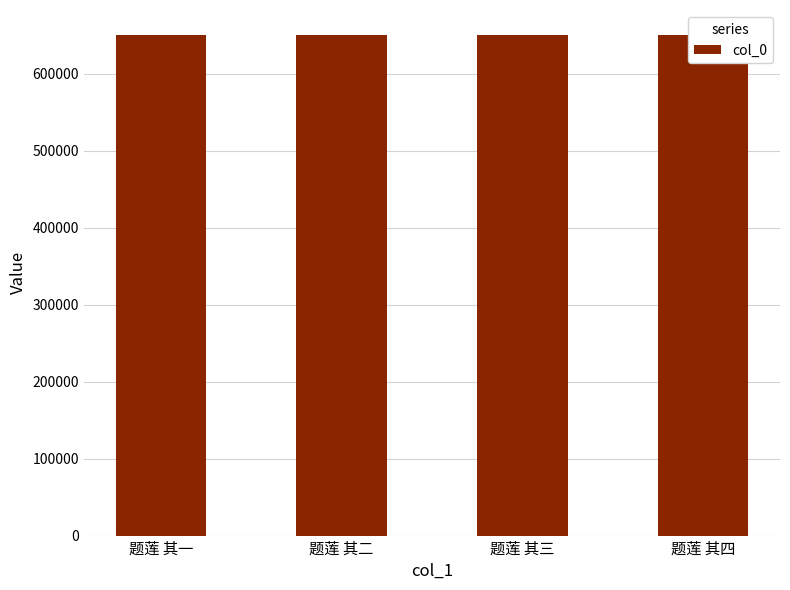

Which category has the highest value across all series?

题莲 其四